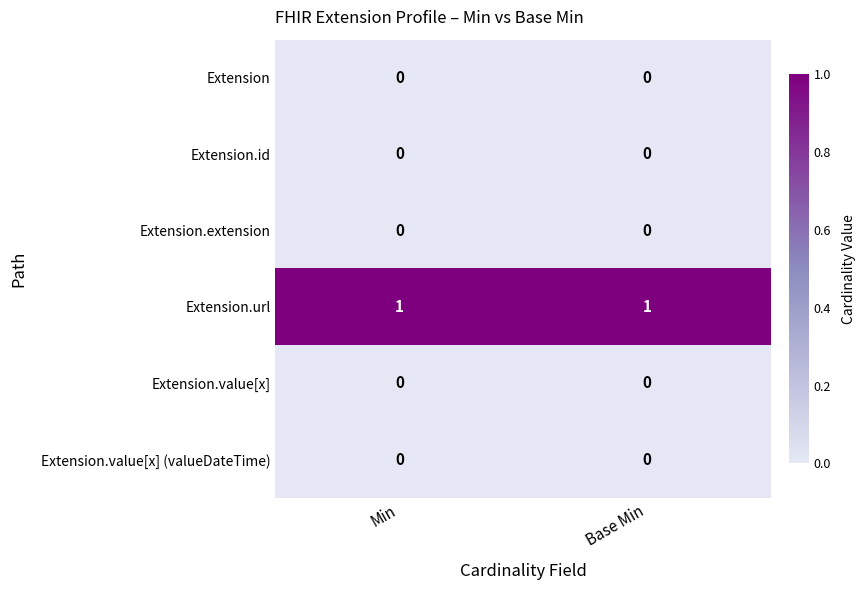

Which series has the largest total across all categories?

Extension.url